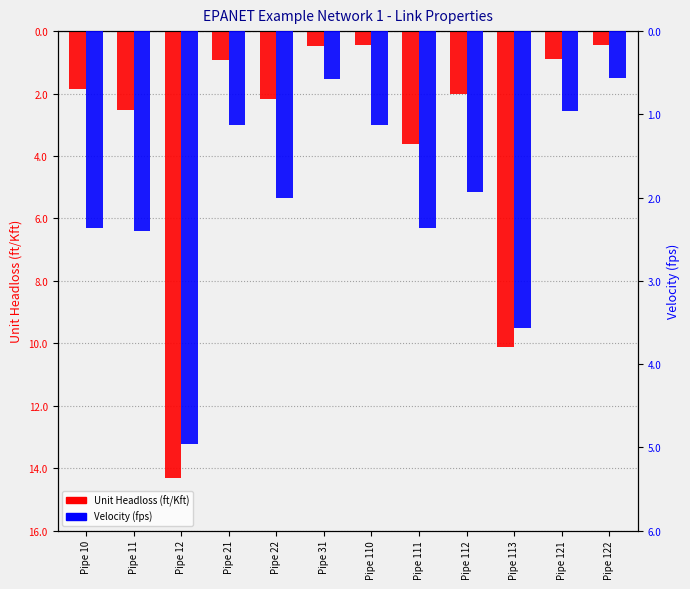

What are all the series names shown in the legend?

Unit Headloss (ft/Kft), Velocity (fps)